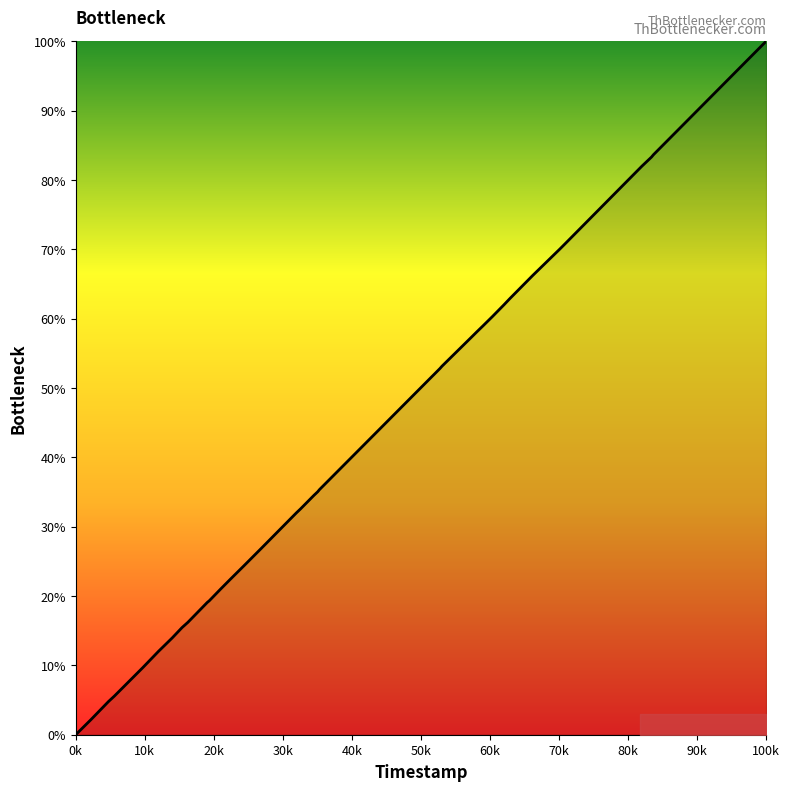

What is the difference between the maximum and minimum values?

100.0